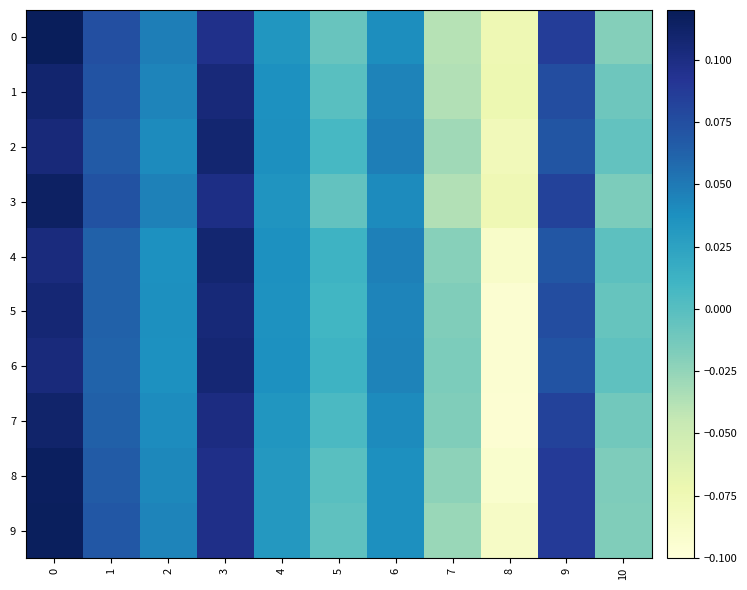

Which series changed the most between 1 and 8?

7